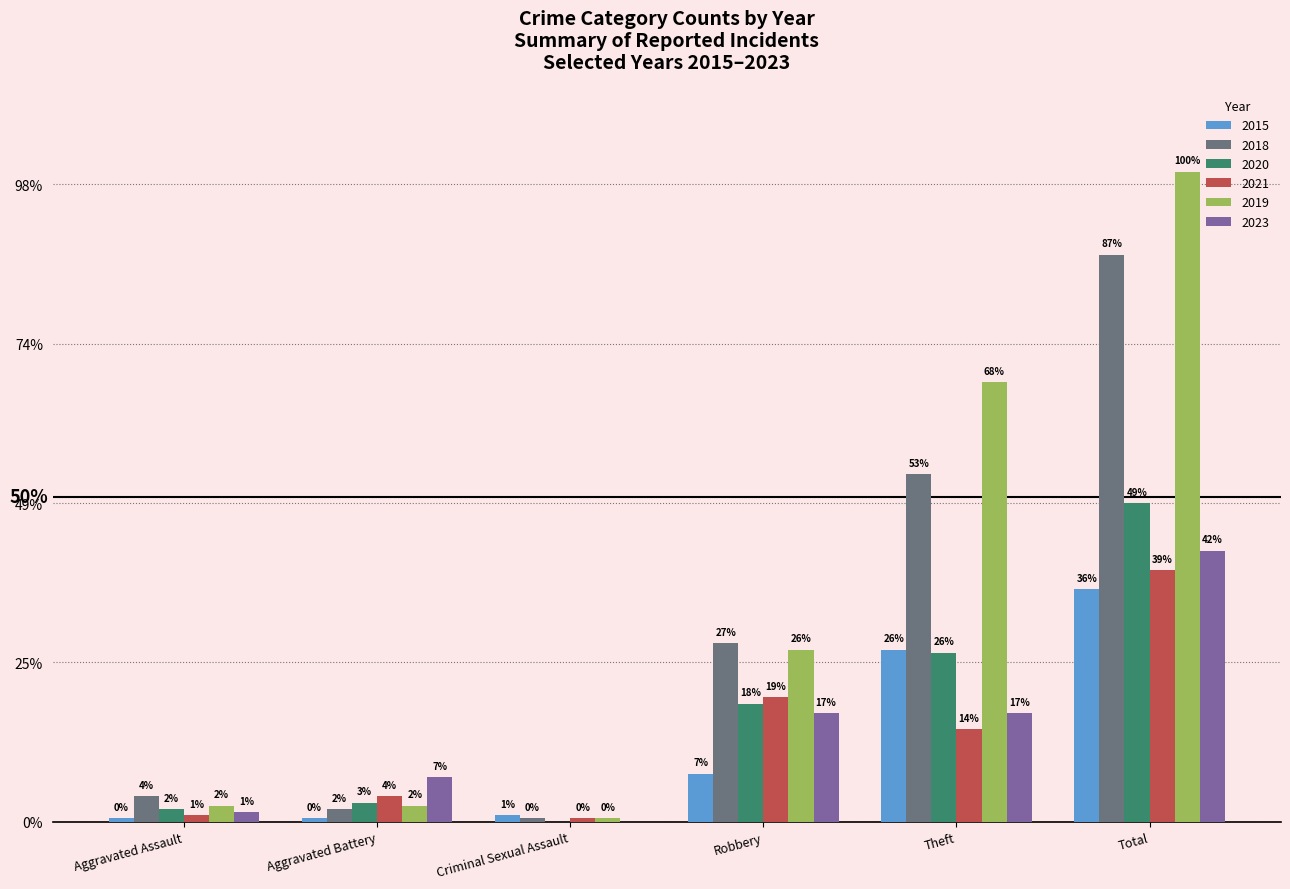

Which label corresponds to the smallest value in the chart?

Criminal Sexual Assault